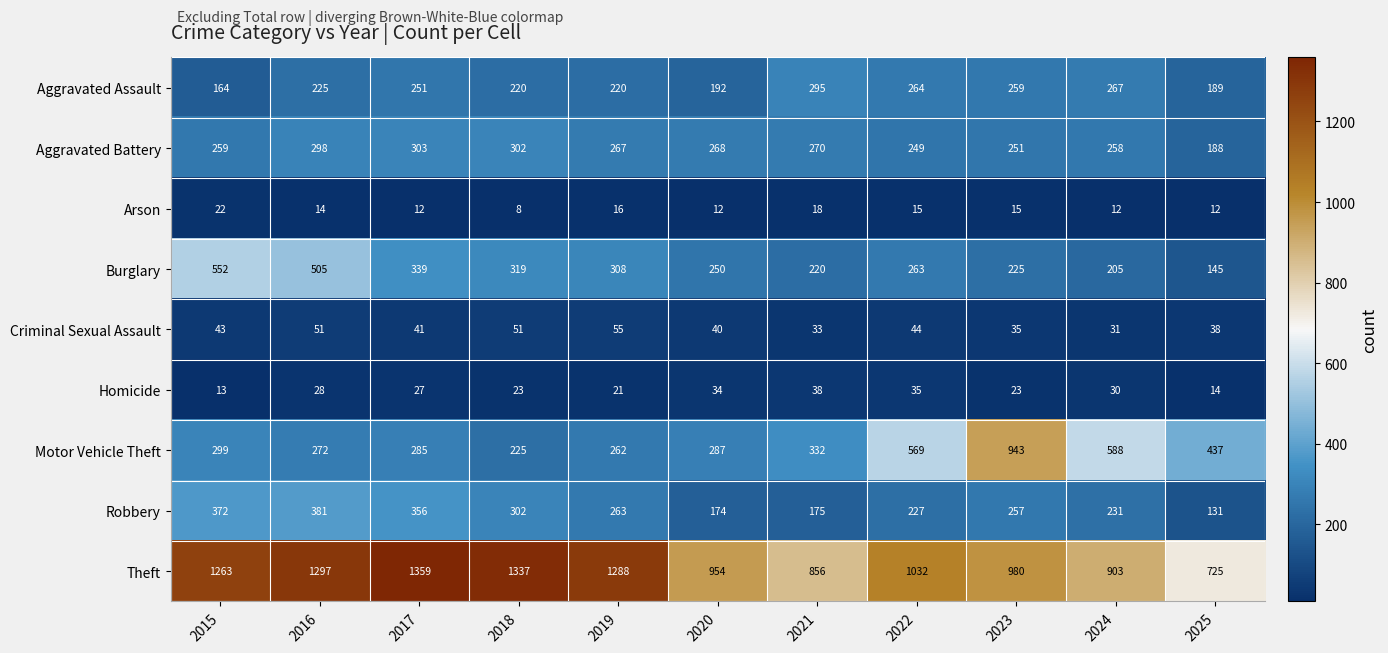

At 2024, list the series in order from smallest to largest.

Arson, Homicide, Criminal Sexual Assault, Burglary, Robbery, Aggravated Battery, Aggravated Assault, Motor Vehicle Theft, Theft